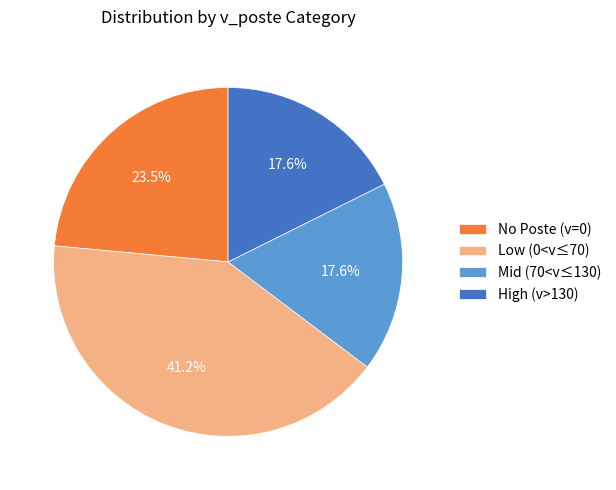

Do Low (0<v≤70) and Mid (70<v≤130) together represent more than half of the pie?

Yes